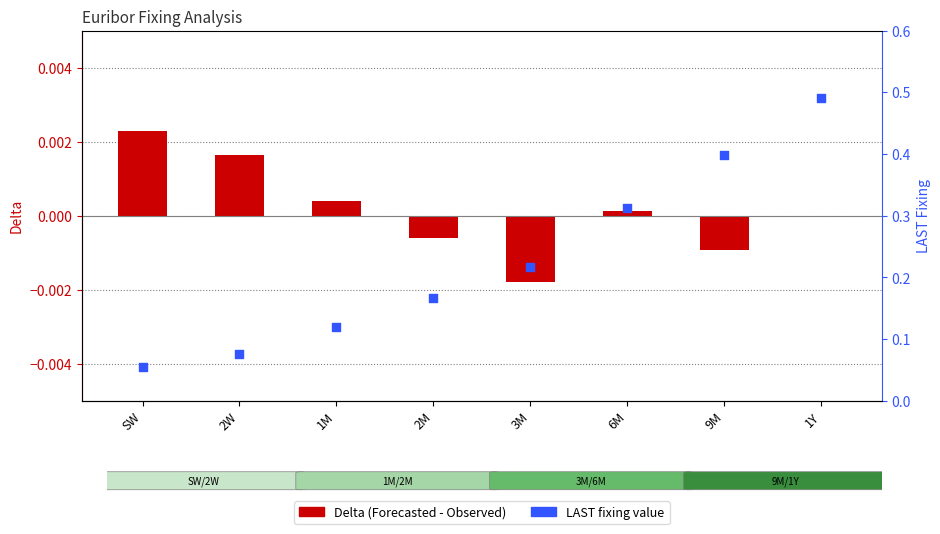

Which series reaches the maximum Y coordinate?

LAST fixing value